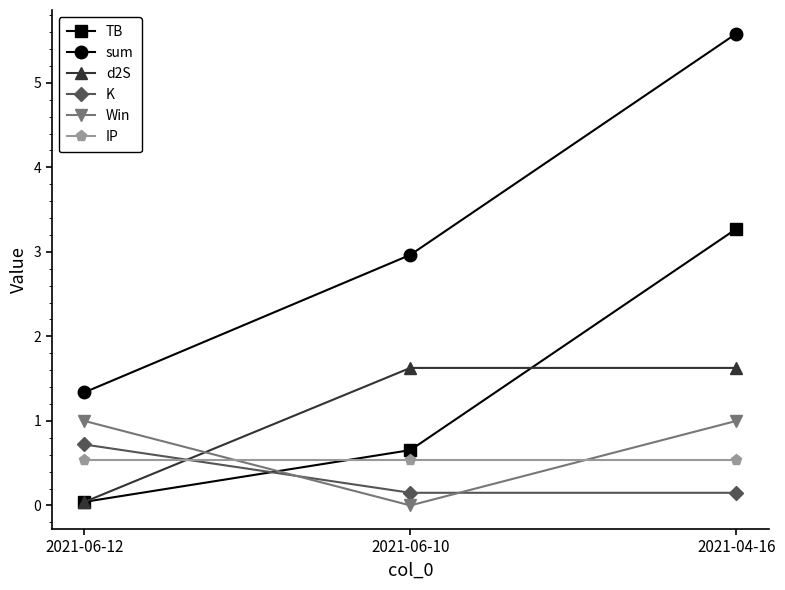

Which series has the widest spread of values?

sum